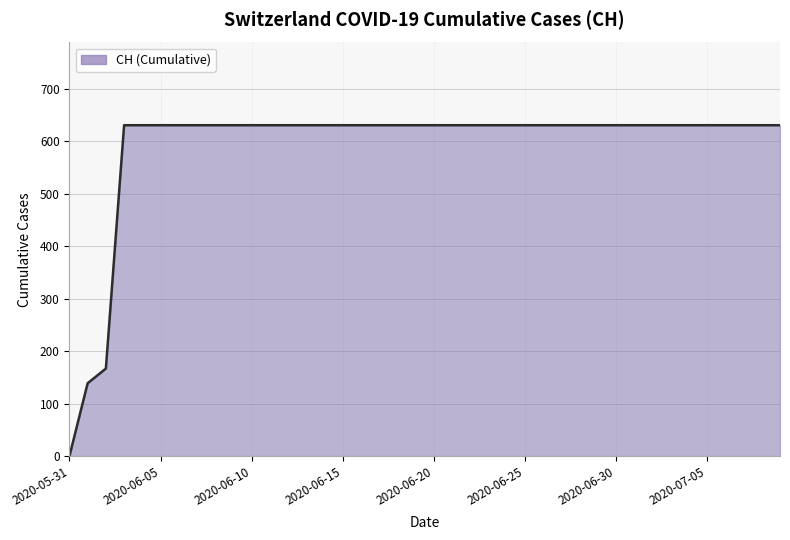

What is the difference between the maximum and minimum values?

631